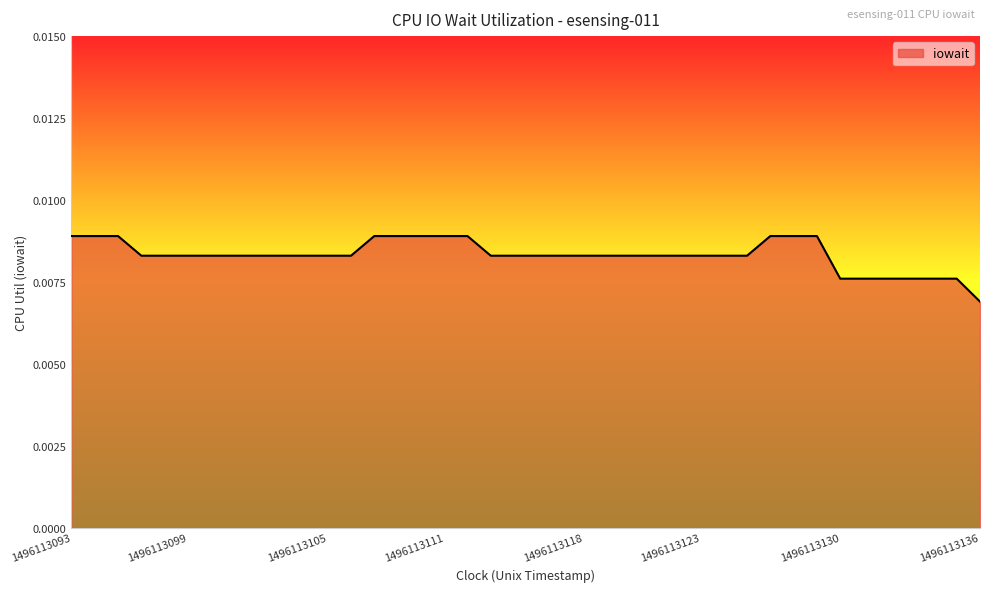

Where is the data nearest to the value 0?

1496113136